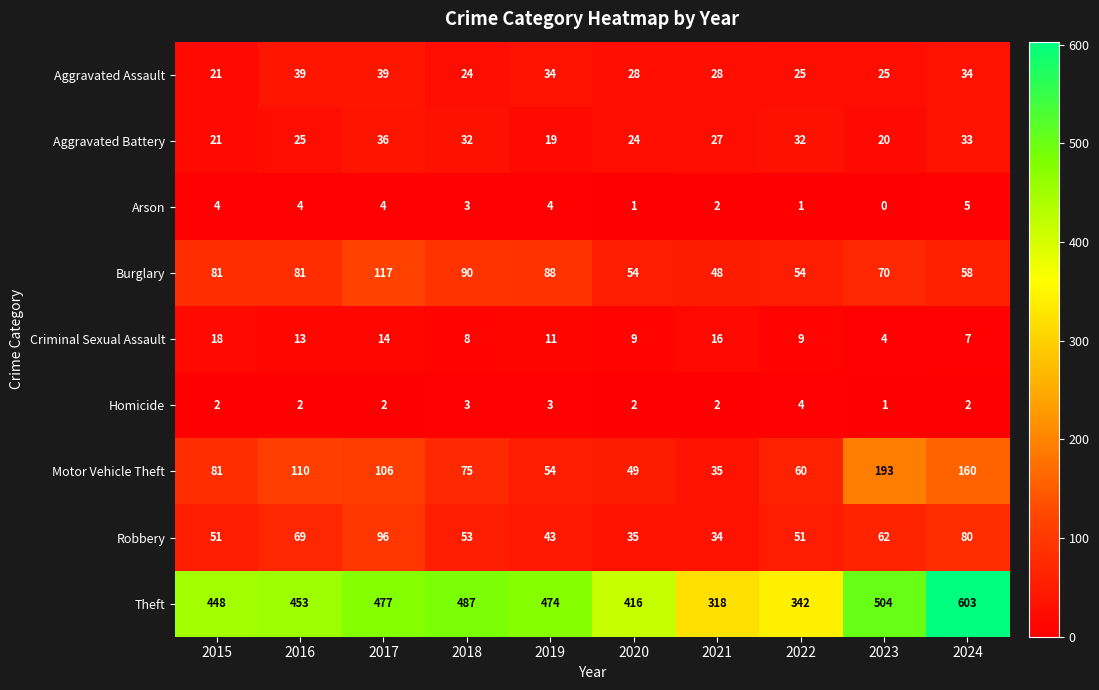

What is the sum of all Homicide values?

23